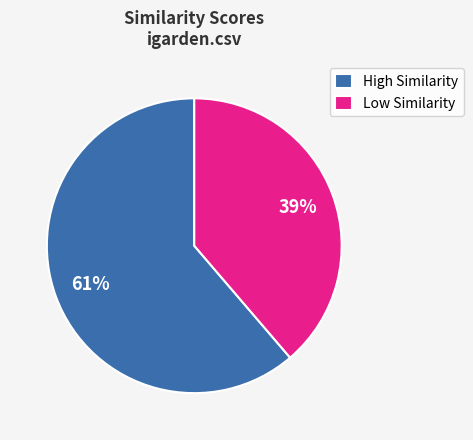

Do Low Similarity and High Similarity together represent more than half of the pie?

Yes